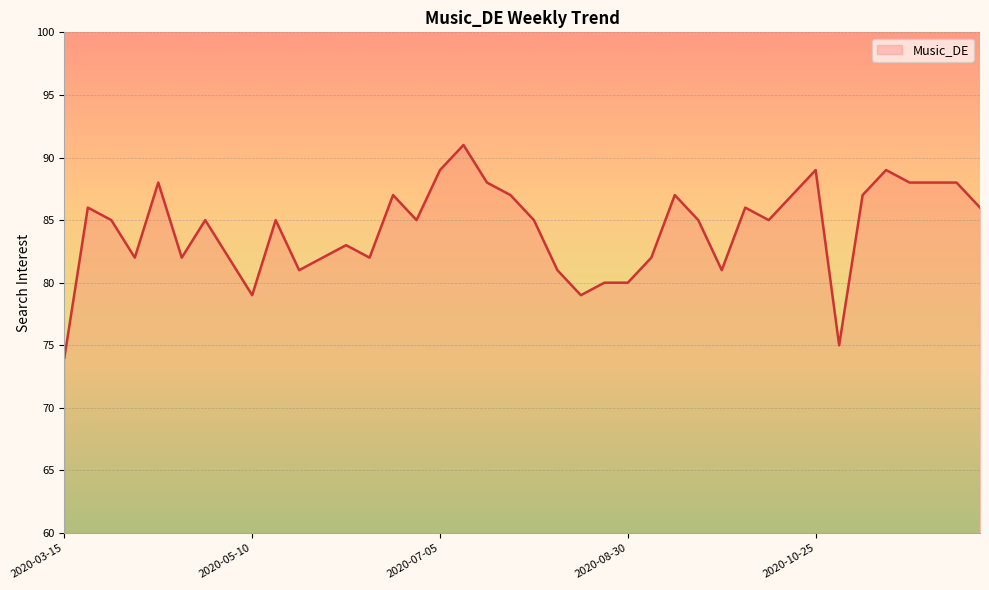

What is the minimum value shown in the chart?

74